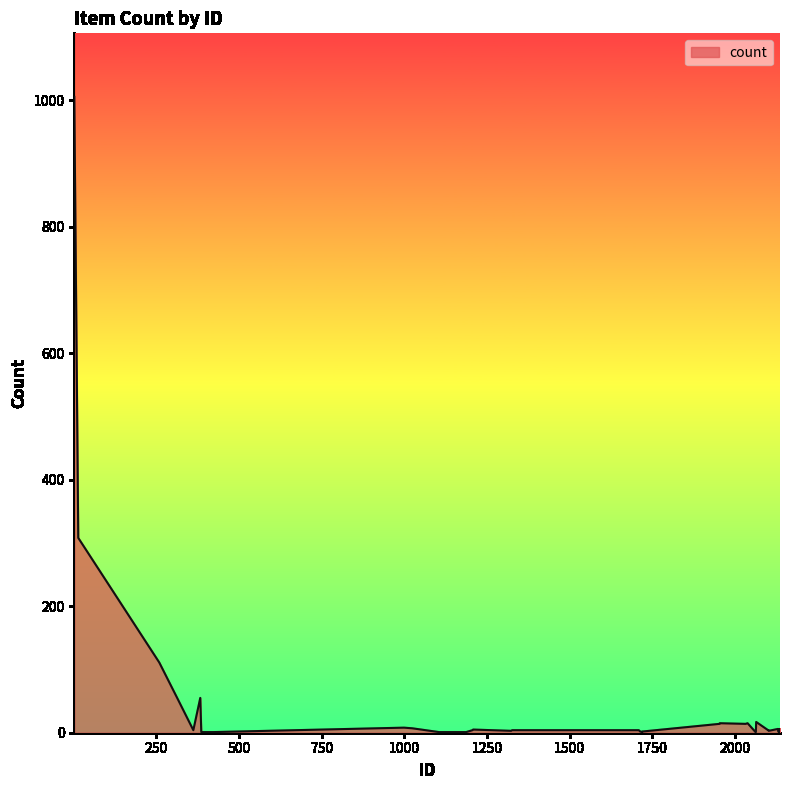

What is the greatest value displayed?

1005